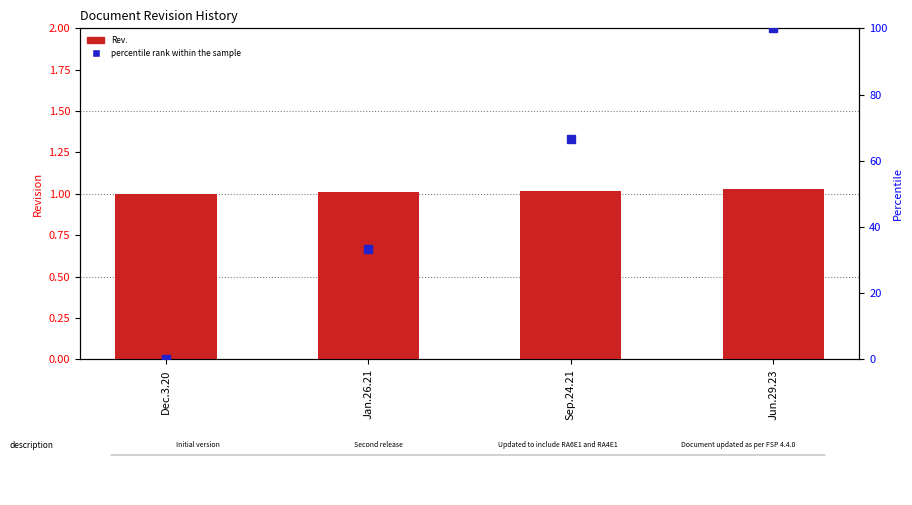

Where is percentile rank within the sample nearest to the value 50?

Sep.24.21